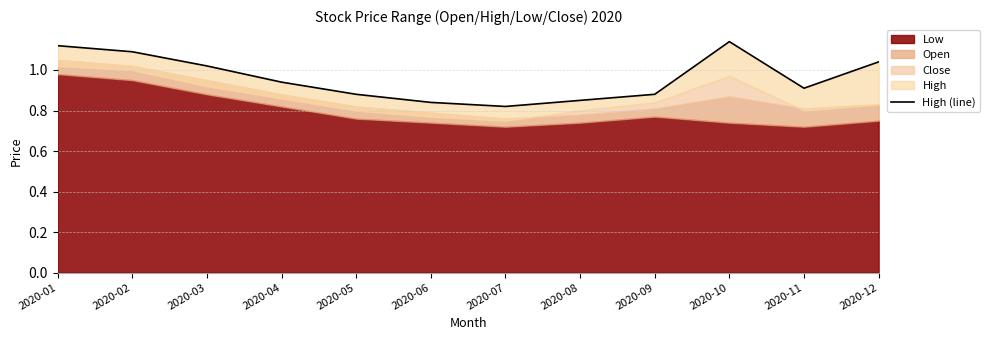

What value does the data have at 2020-01?

1.1